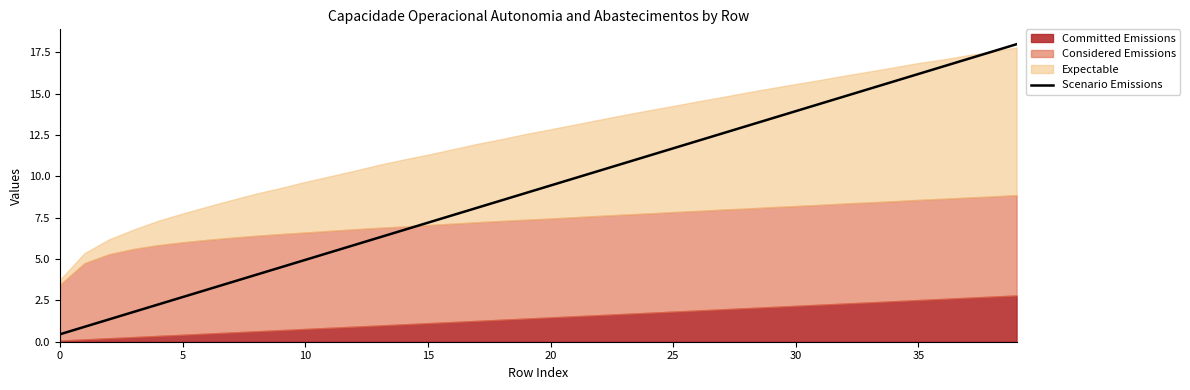

The Scenario Emissions series shows 11.7 at 25. True or false?

True